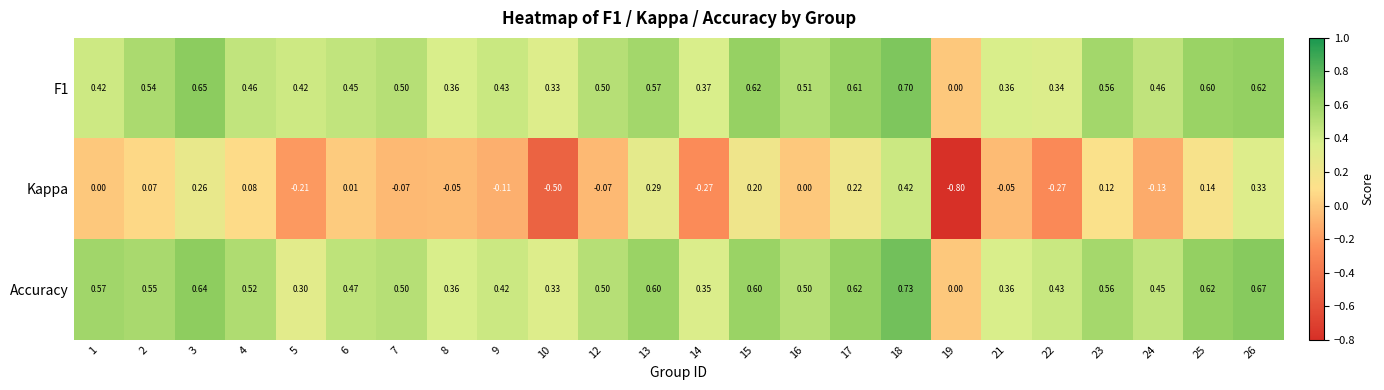

Which series changed the most between 16 and 17?

Kappa